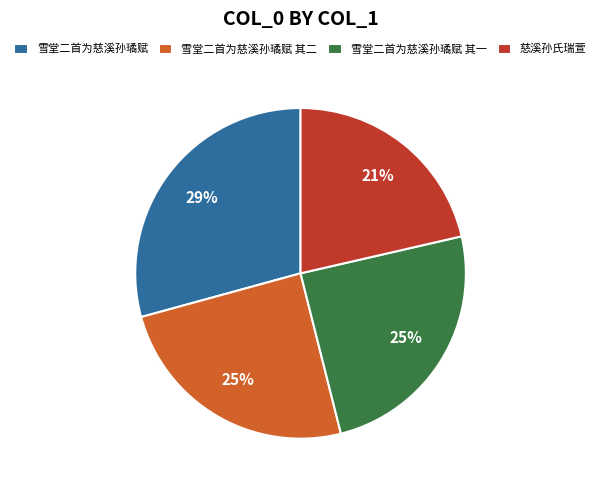

Which slice is the largest?

雪堂二首为慈溪孙璚赋